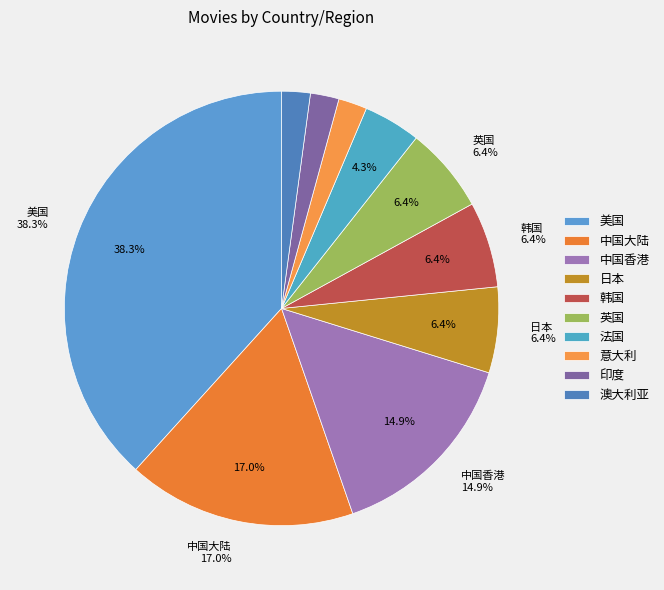

Which has a higher value, 意大利 or 美国?

美国